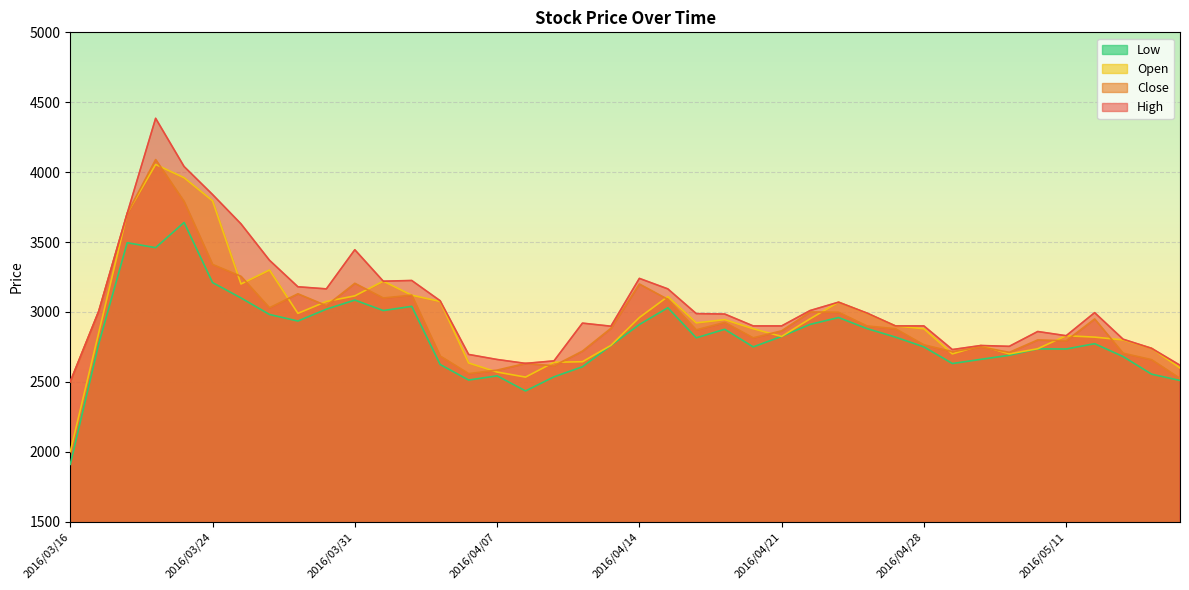

At which category does Close reach its first local peak?

2016/03/22